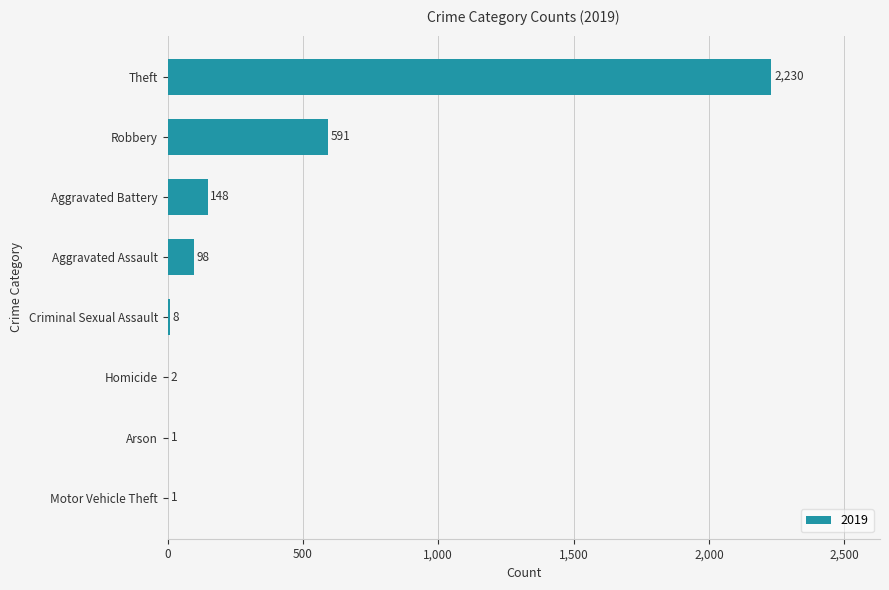

Read the value at Criminal Sexual Assault.

8